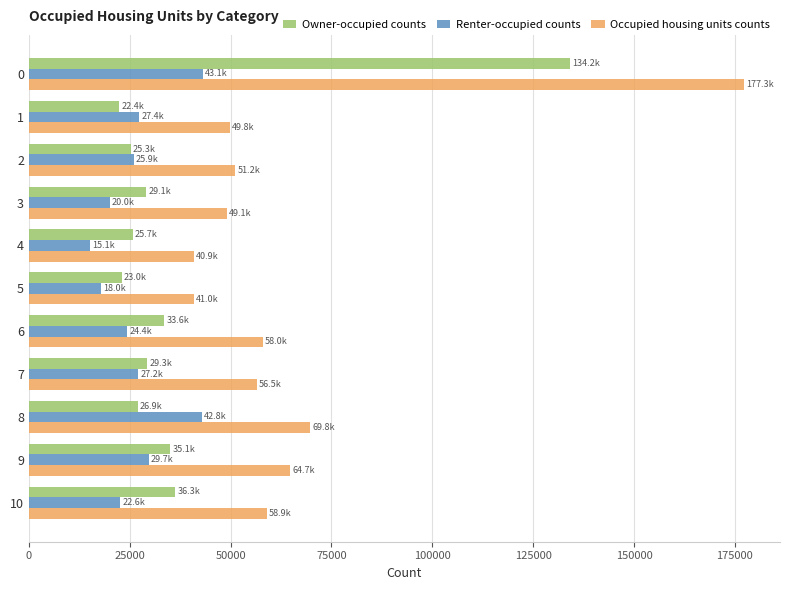

Which series has the largest range (max minus min)?

Occupied housing units counts